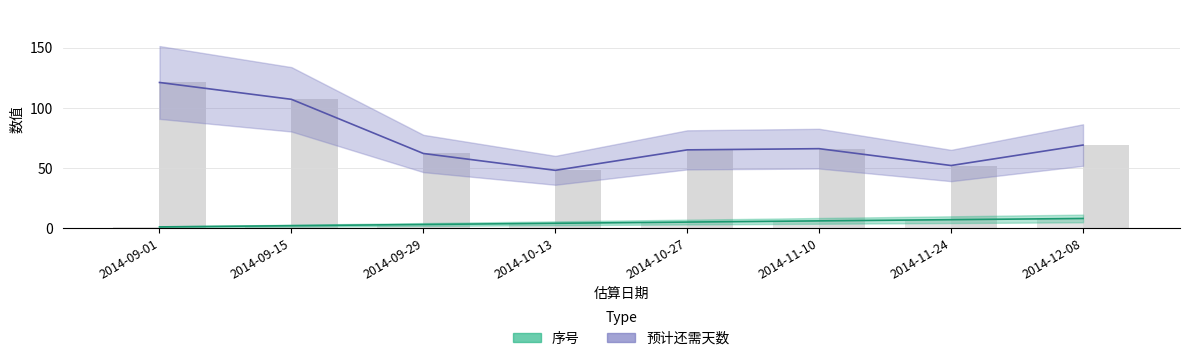

What is the sum of all 预计还需天数 values?

590